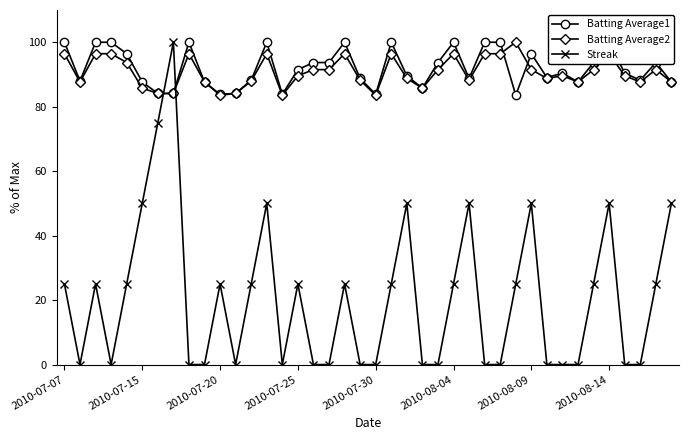

How many data points in Streak are less than 25?

19